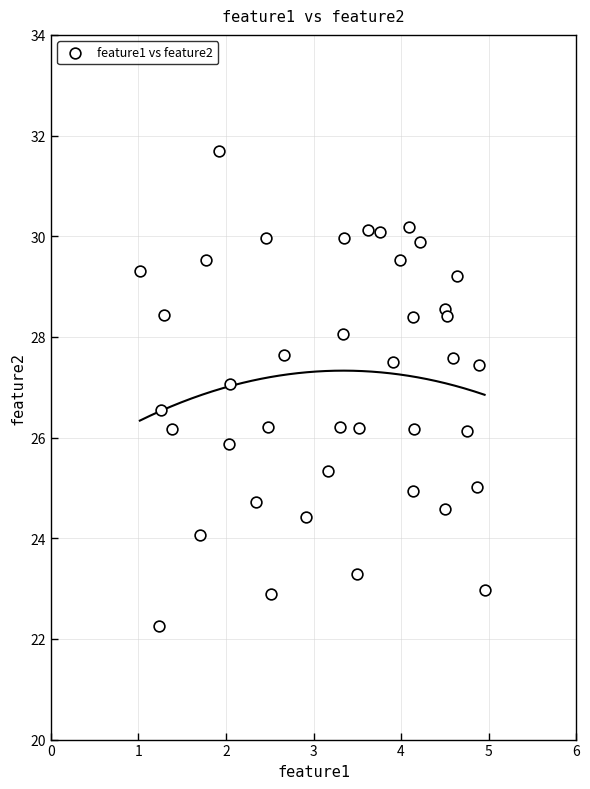

What is the range of X values (max minus min)?

3.9